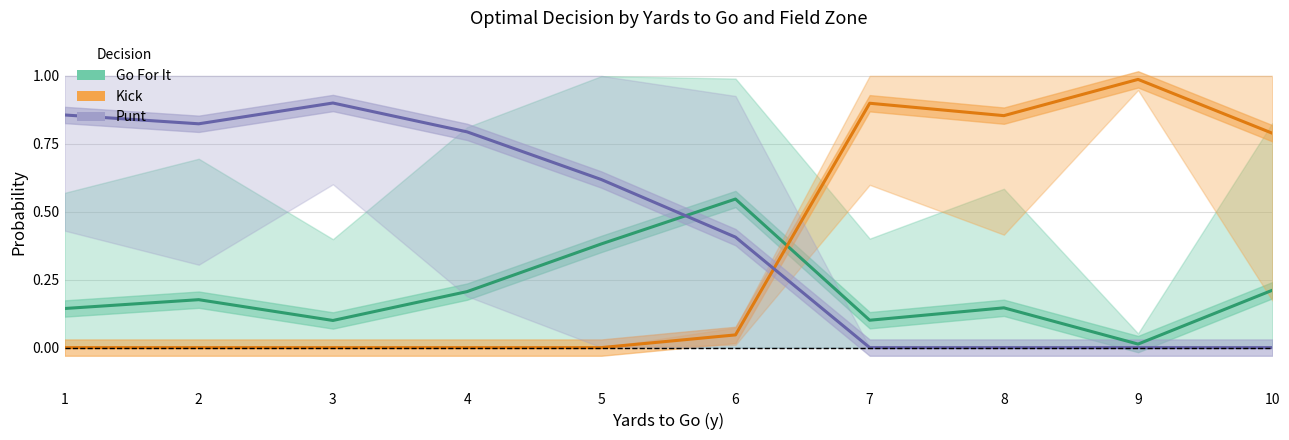

At 10, list the series in order from largest to smallest.

Kick, Go For It, Punt